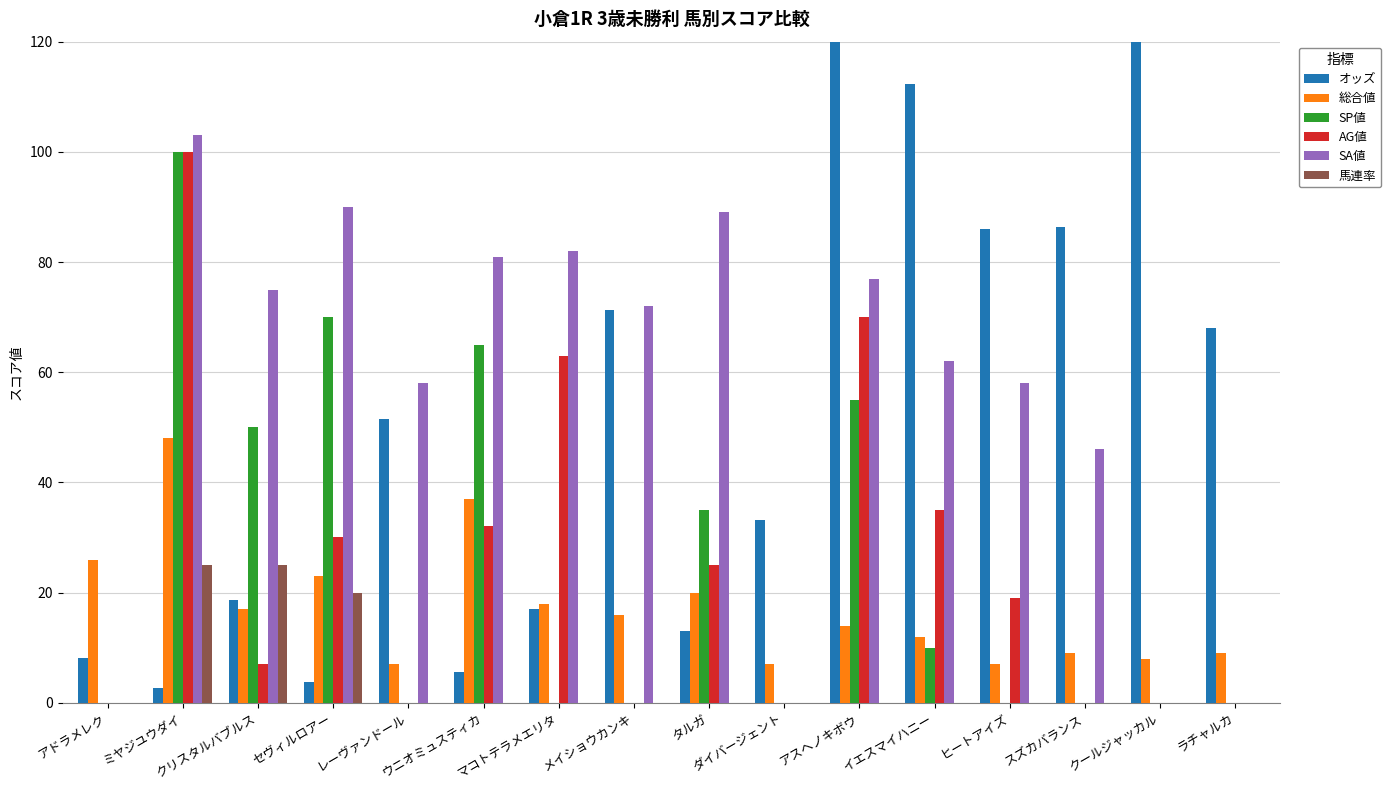

Between ダイバージェント and ウニオミュスティカ, which is larger?

ダイバージェント